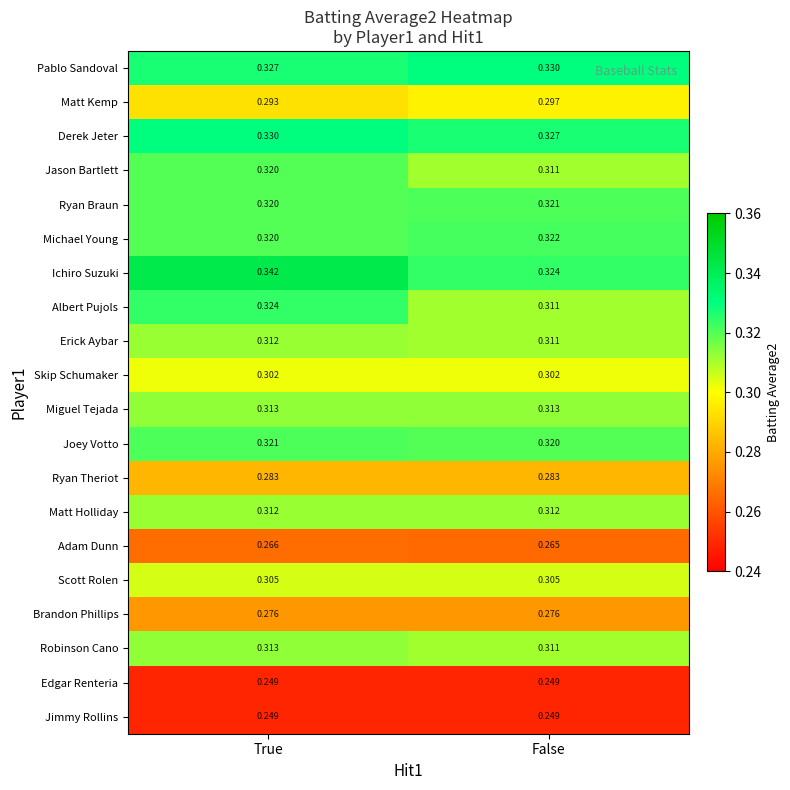

Which series has the largest range (max minus min)?

Ichiro Suzuki